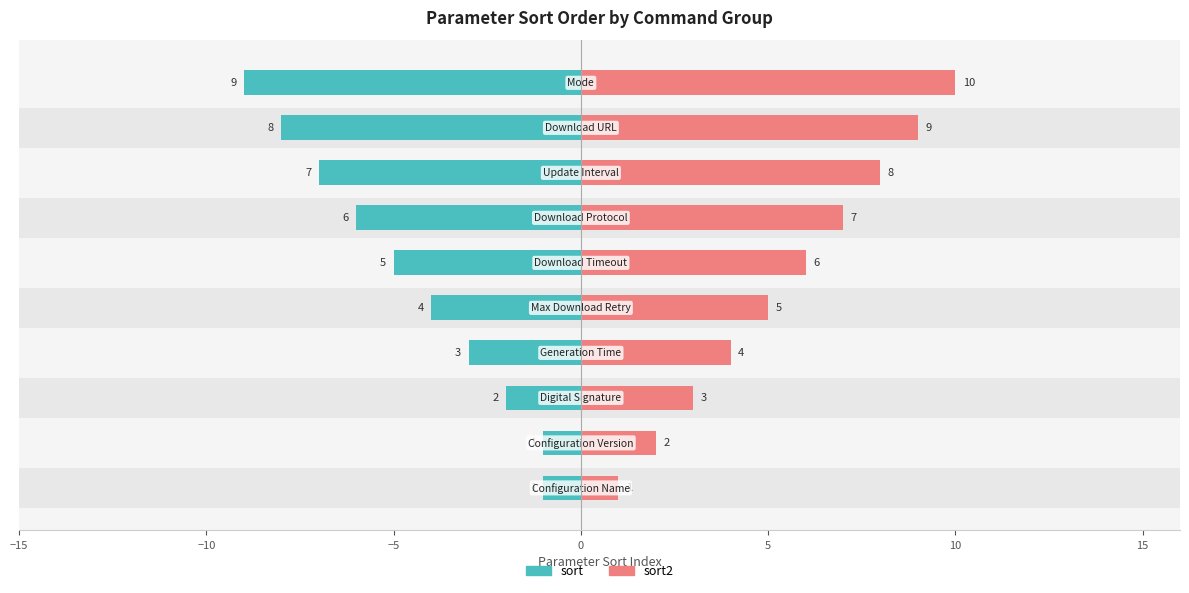

How many sort2 values are between 3 and 8?

6